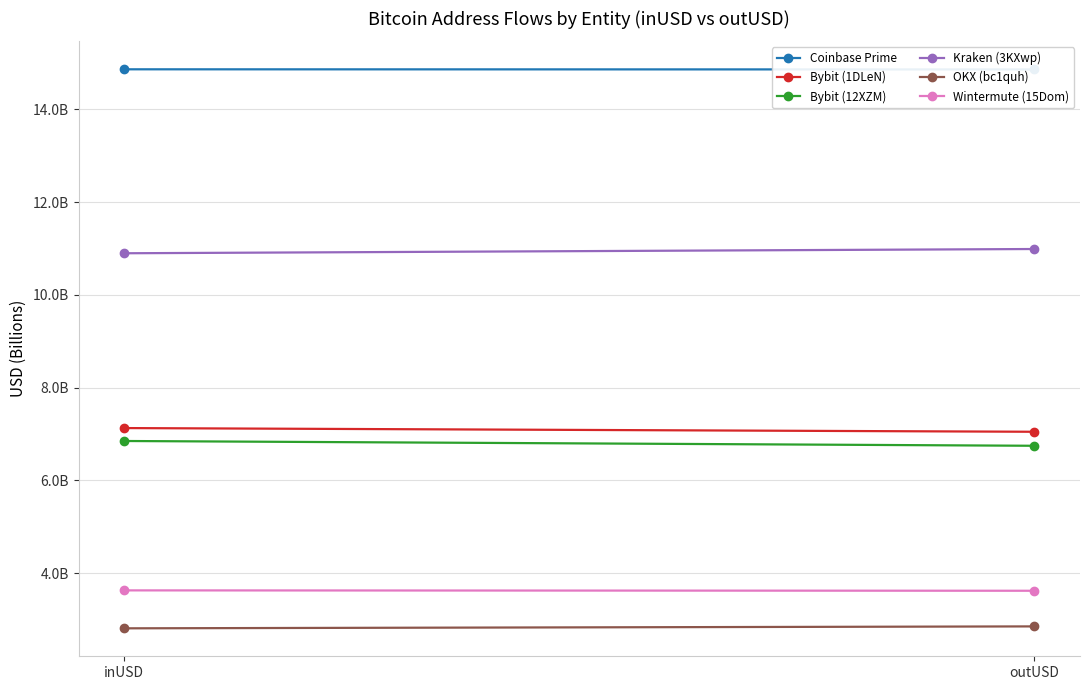

Which label corresponds to the largest value in the chart?

inUSD